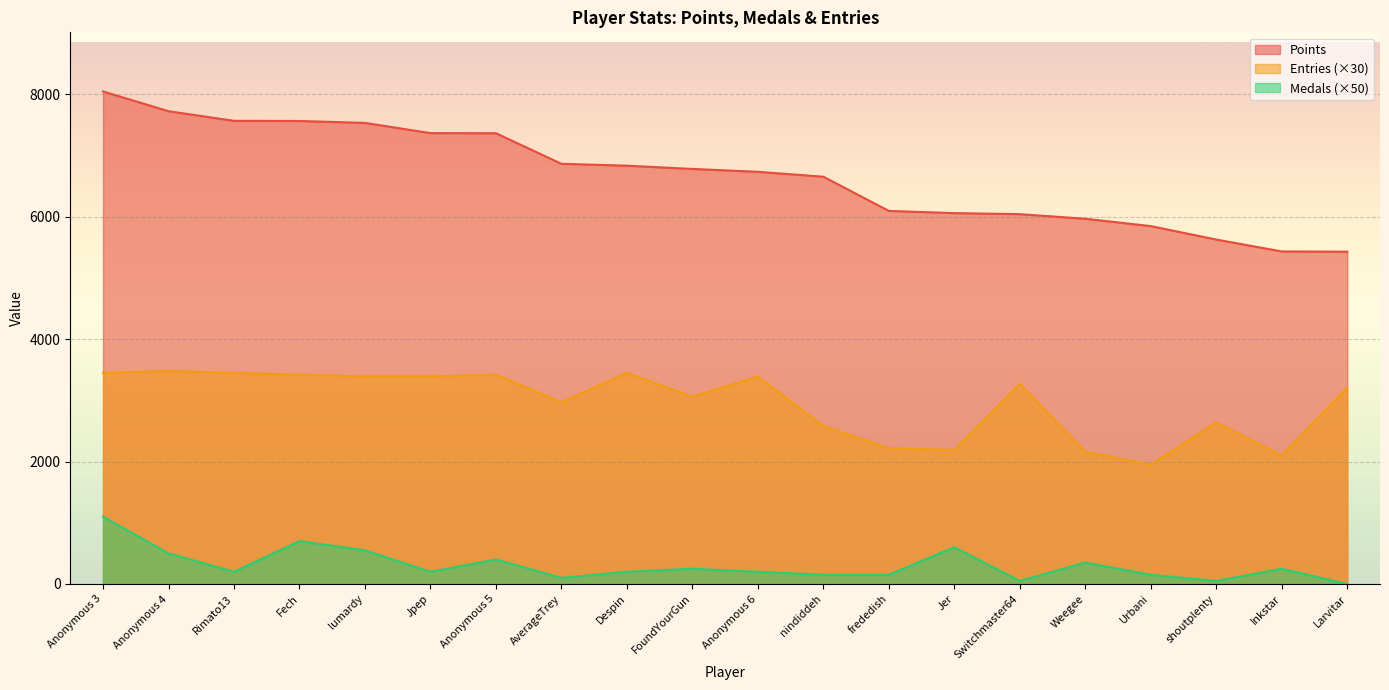

Which label corresponds to the largest value in the chart?

Anonymous 3